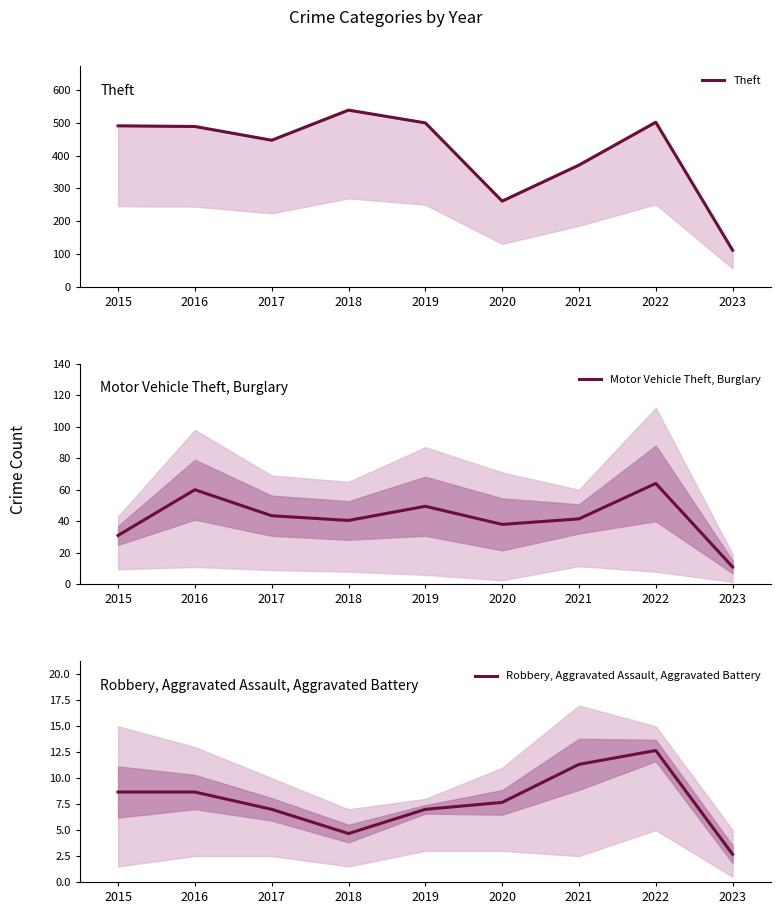

List the labels in order of Theft value, largest first.

2018, 2022, 2019, 2015, 2016, 2017, 2021, 2020, 2023